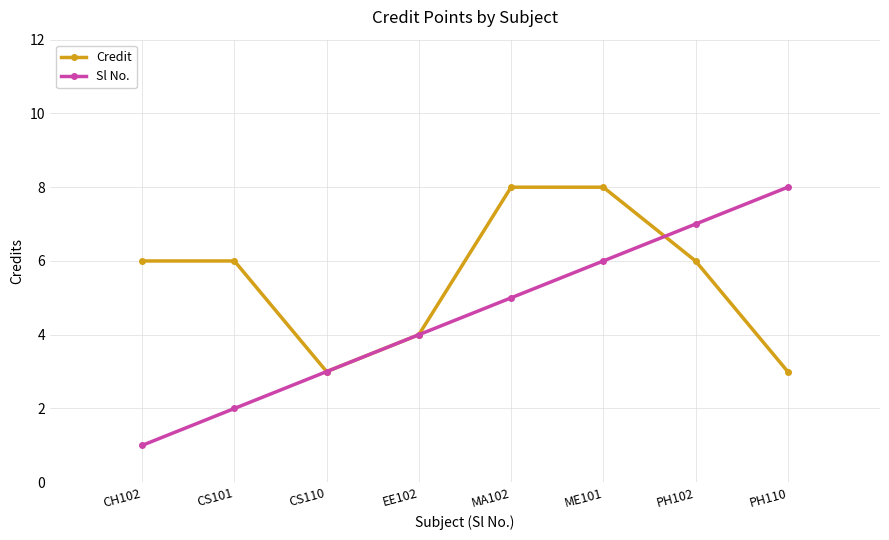

Is it true that Sl No. equals 4 at PH102?

False